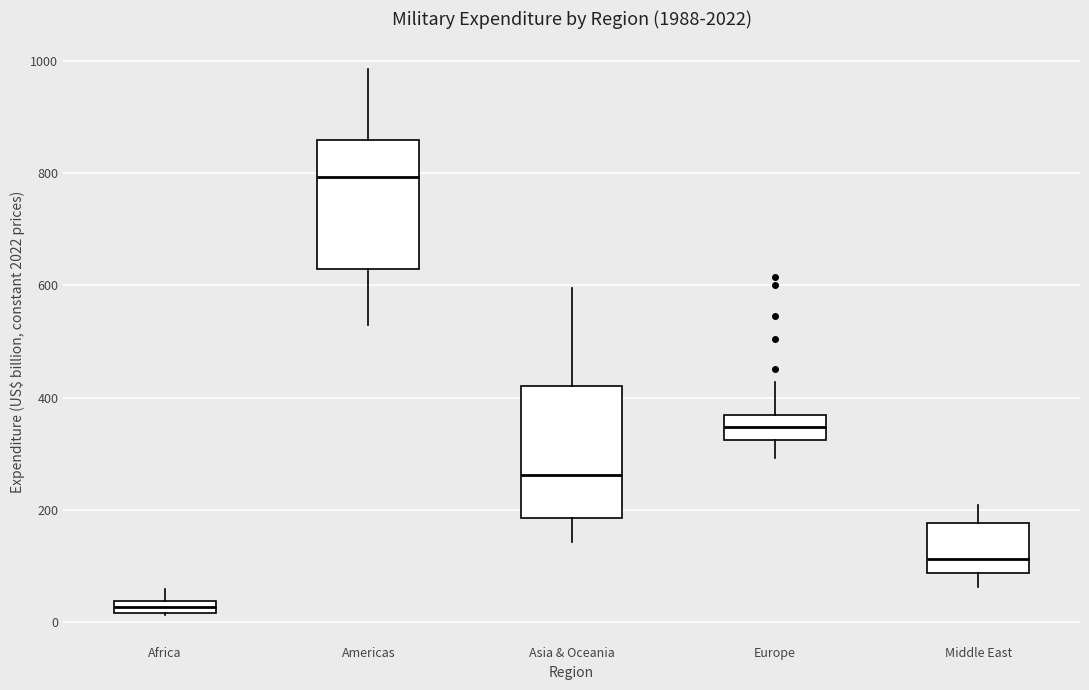

Where does the median line of the box for Middle East sit on the y-axis? The values are not printed on the chart, so give them approximately, as read against the axis.

120